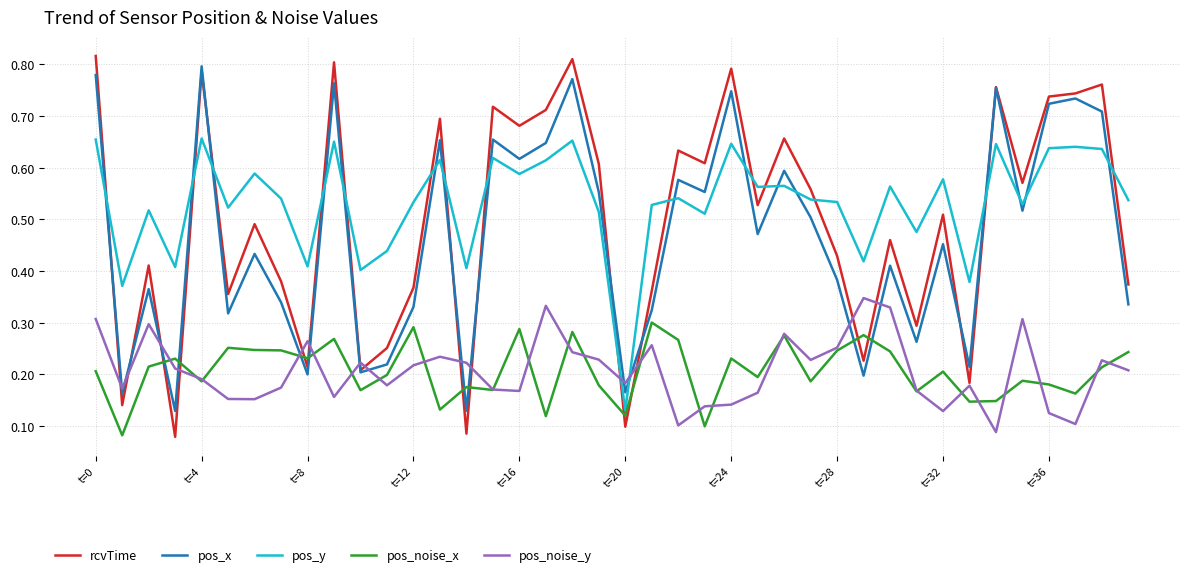

Which series has the largest total across all categories?

pos_y